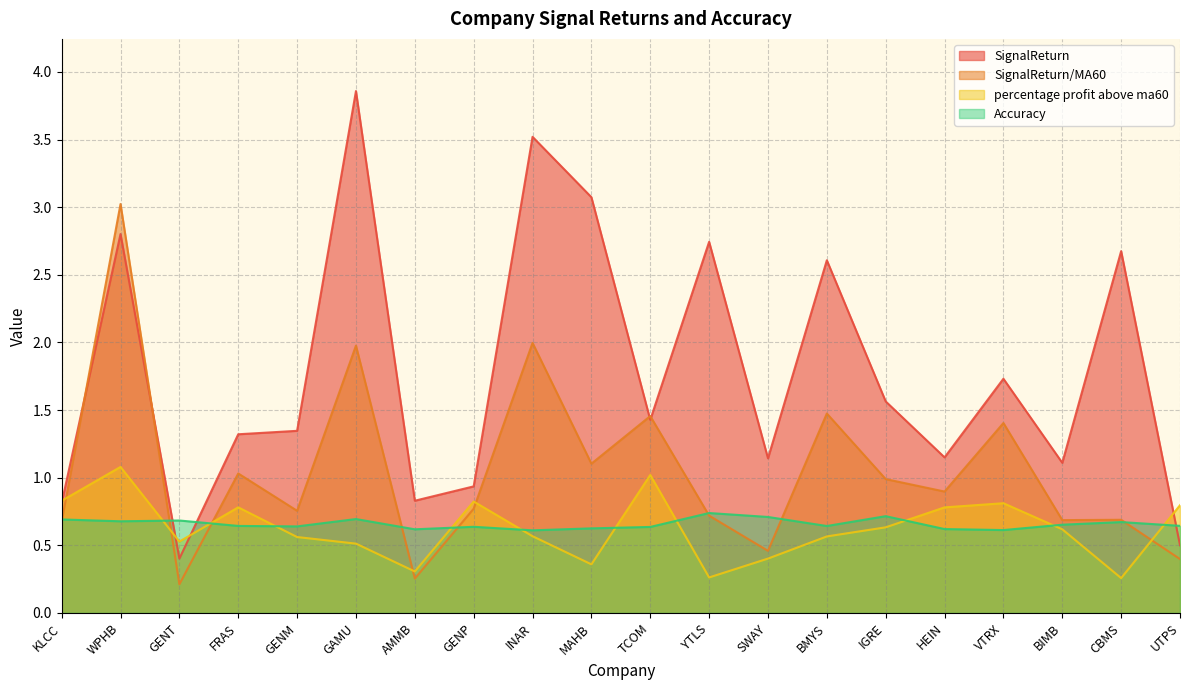

At which label is Accuracy closest to 0?

INAR